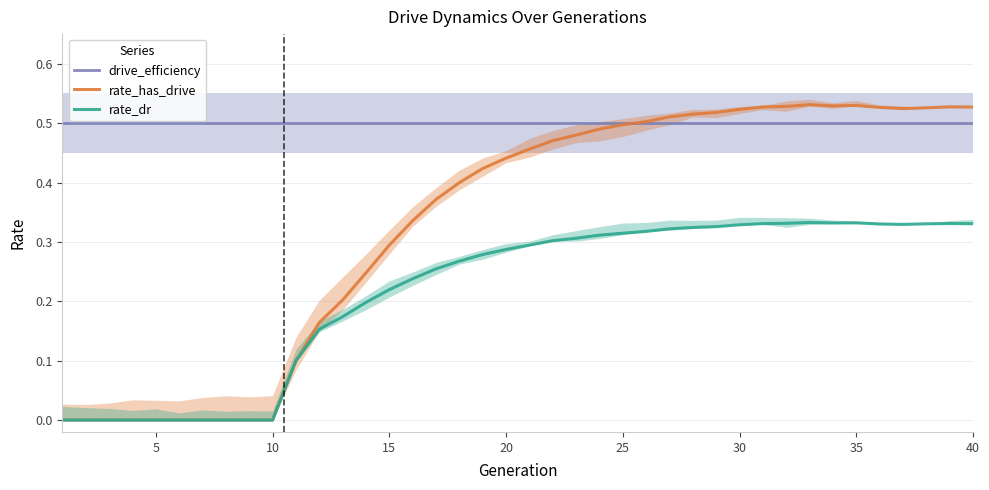

In rate_dr, how many points are higher than both neighbors (excluding endpoints)?

3